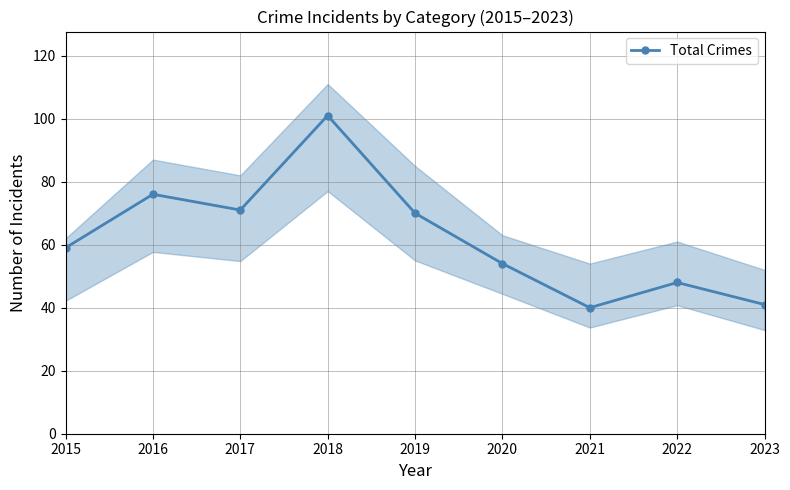

List the labels in order of value, largest first.

2018, 2016, 2017, 2019, 2015, 2020, 2022, 2023, 2021